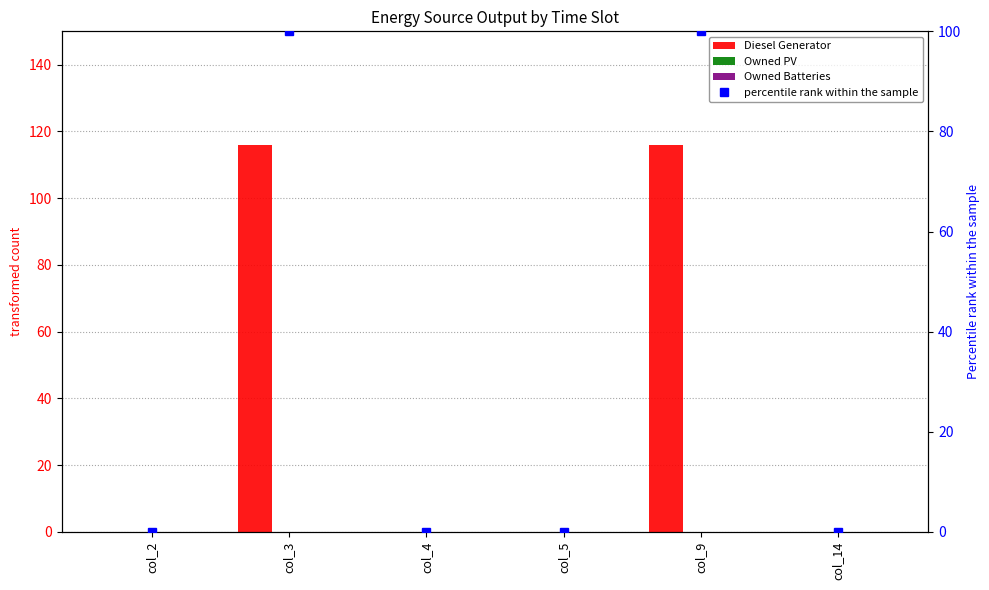

Which series changed the most between col_4 and col_9?

Diesel Generator